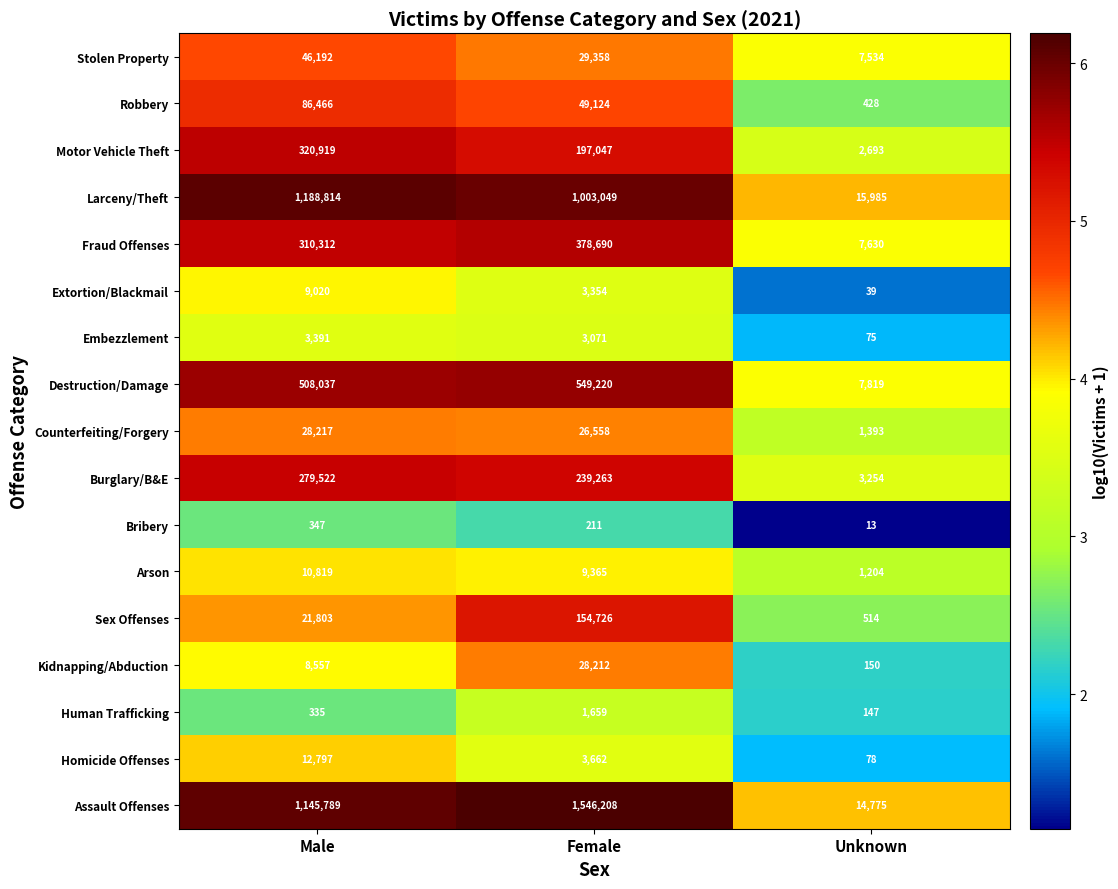

What is the average value of the Burglary/B&E series?

174013